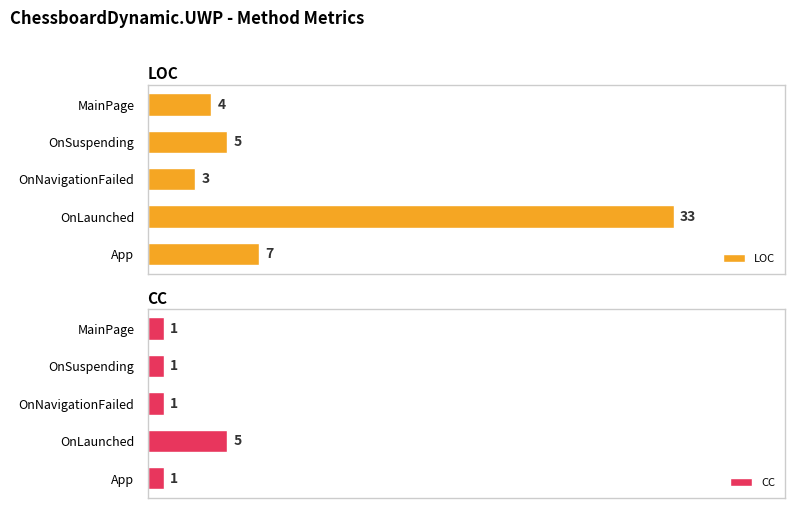

Count the number of data series in this chart.

2